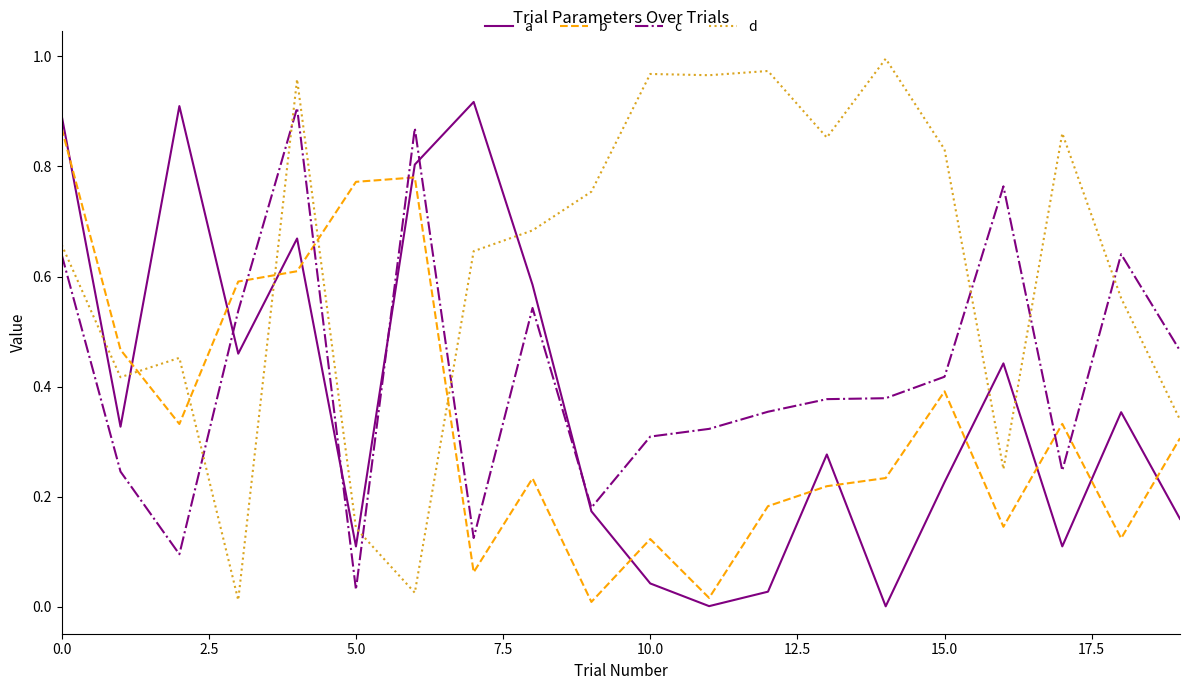

True or false: d and b intersect in this chart.

True